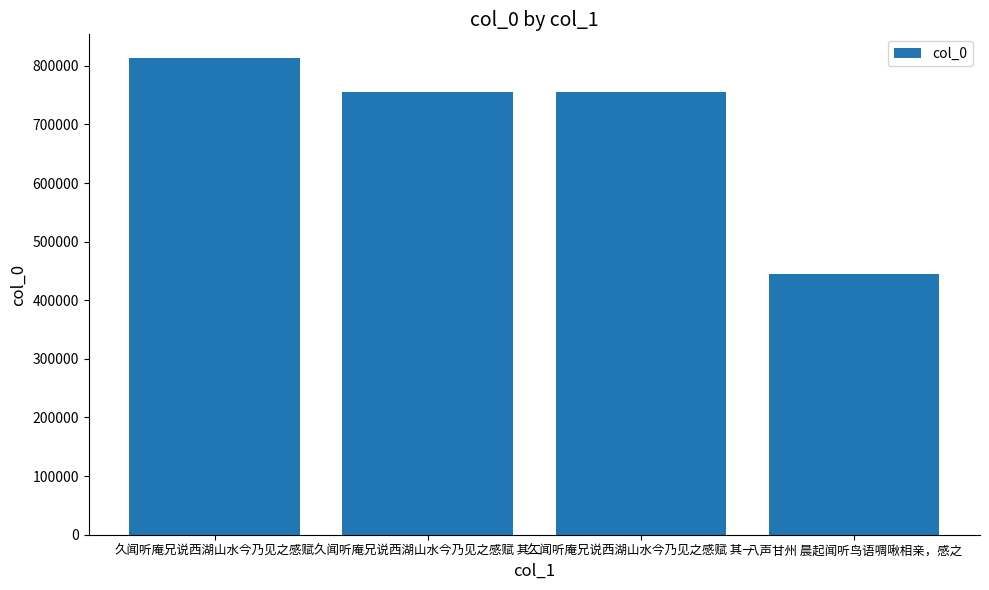

Which has a higher value, 八声甘州 晨起闻听鸟语啁啾相亲，感之 or 久闻听庵兄说西湖山水今乃见之感赋 其一?

久闻听庵兄说西湖山水今乃见之感赋 其一